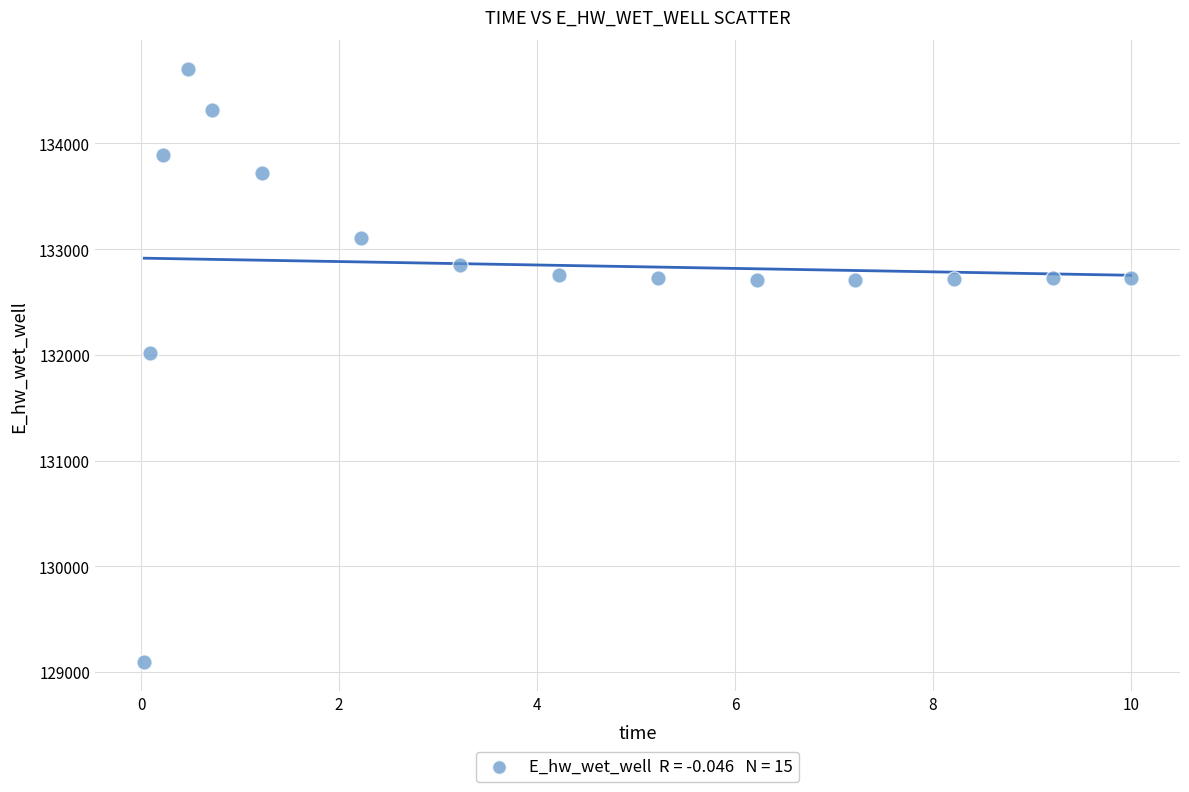

What is the range of Y values (max minus min)?

5603.4